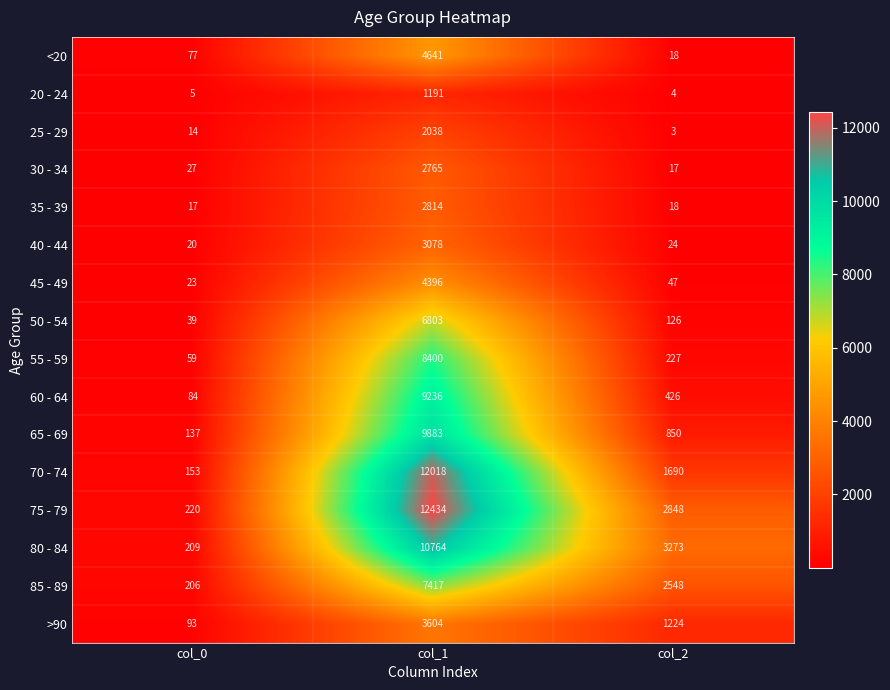

Which series has the widest spread of values?

75 - 79